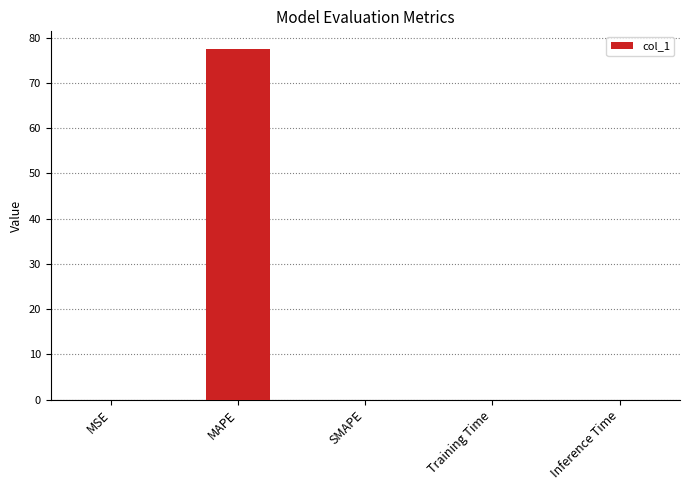

What is the sum of all values?

77.6